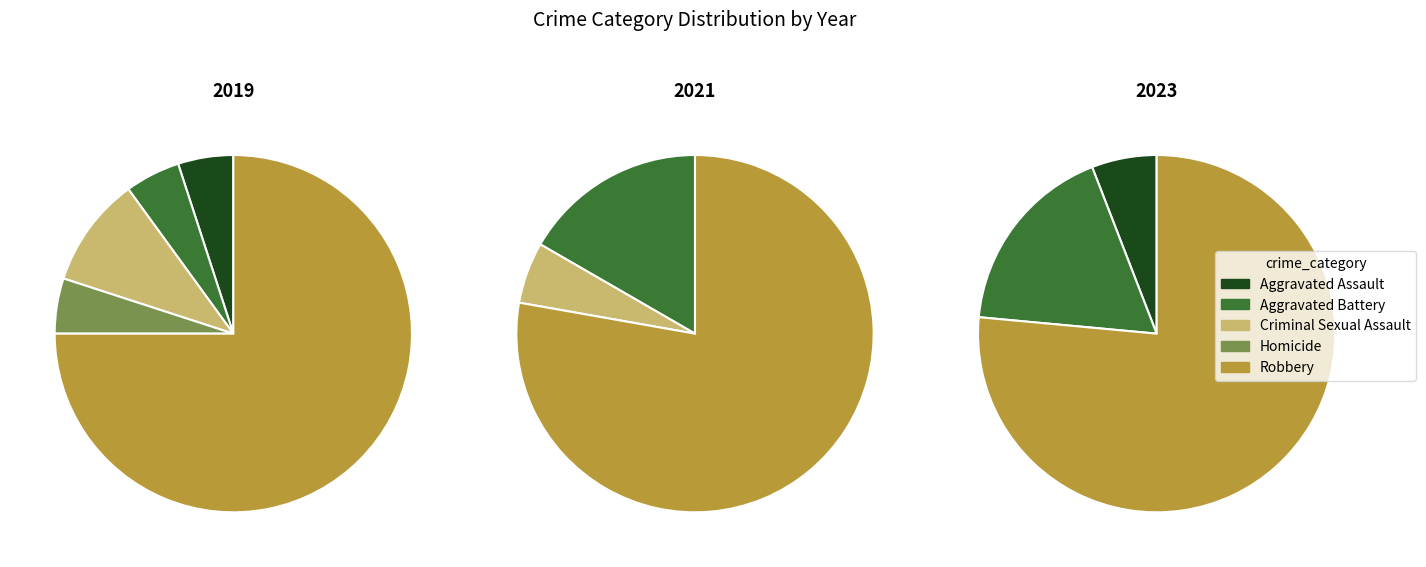

Is it true that 3 is 15% of the pie?

False